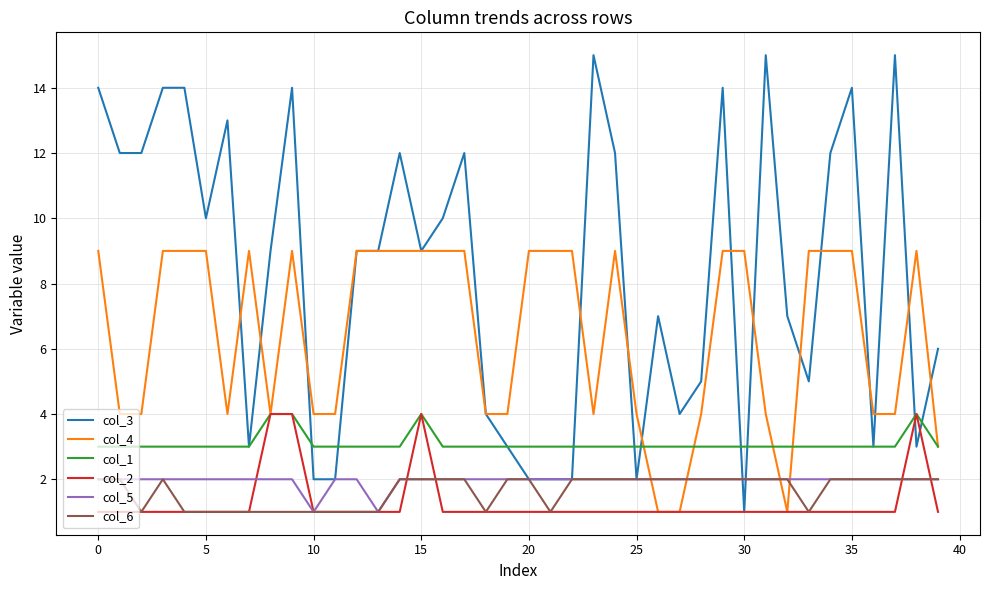

What is the difference between the maximum and minimum values in the col_4 series?

8